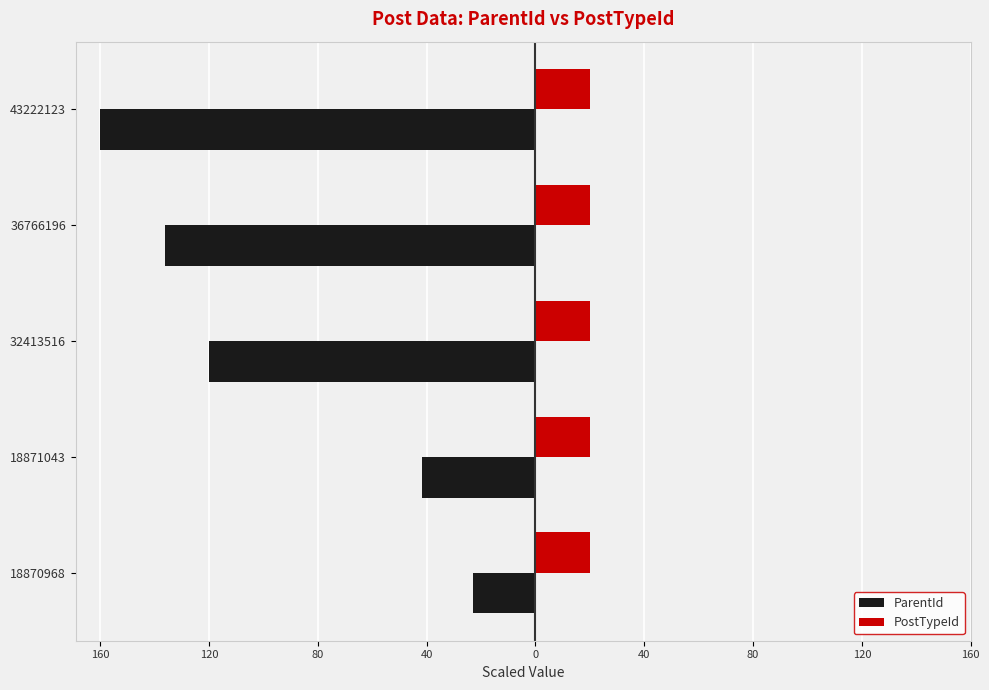

What are all the series names shown in the legend?

ParentId, PostTypeId